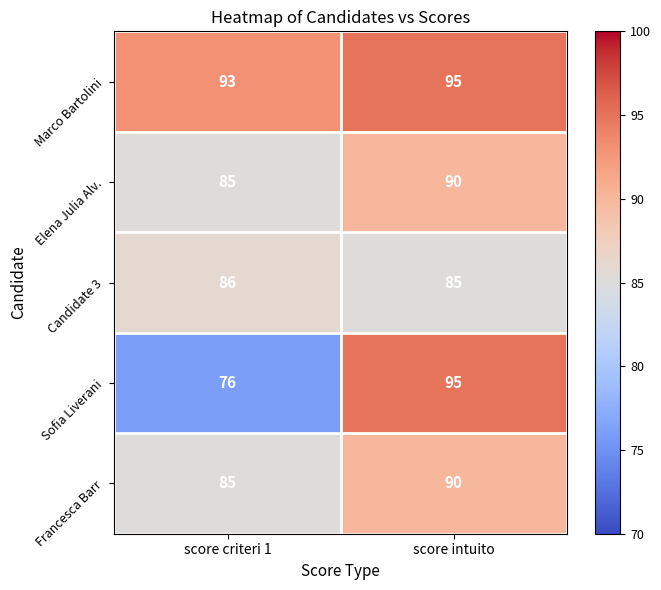

Rank the categories by Marco Bartolini value from highest to lowest.

score intuito, score criteri 1